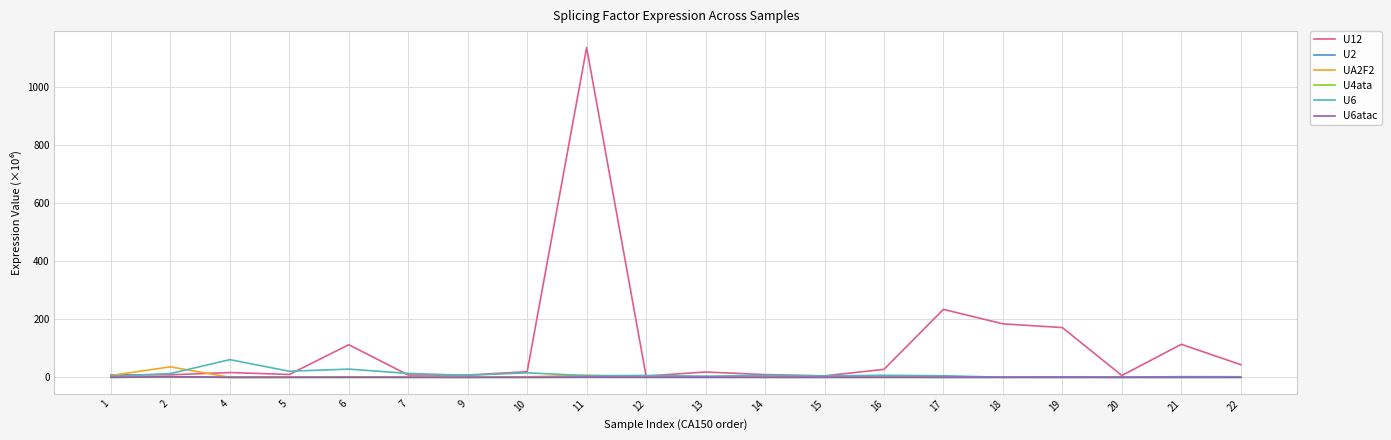

What is the difference between the highest and lowest values at 20?

6.2